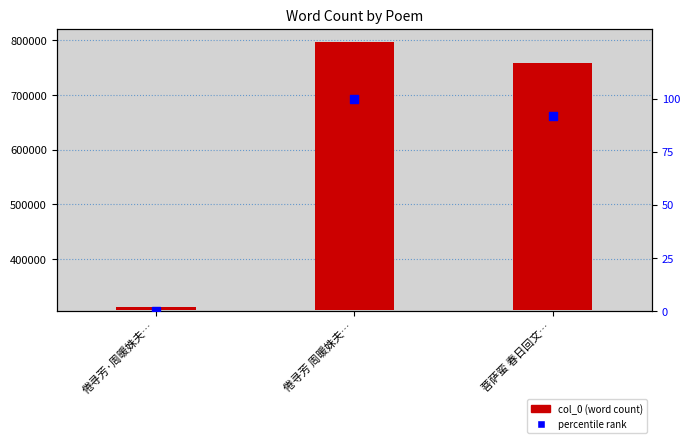

Which series has the largest total across all categories?

col_0